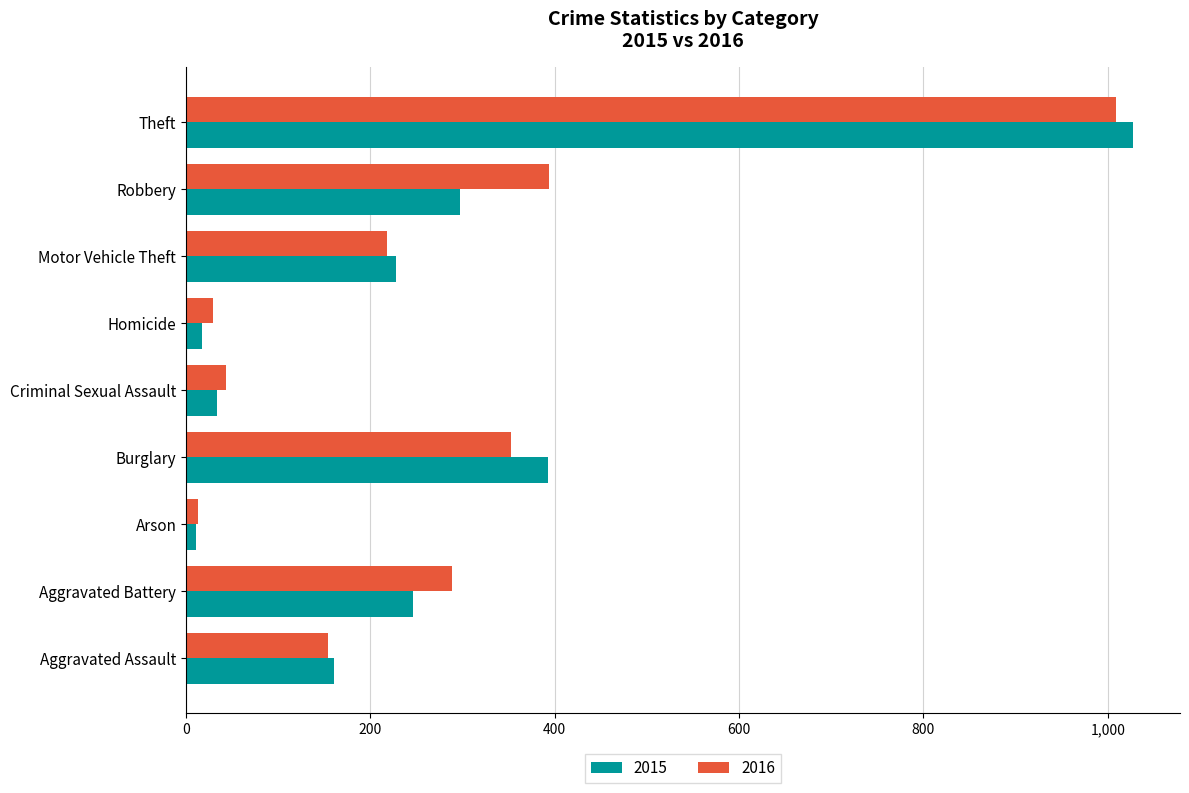

What is the sum of all 2016 values?

2500